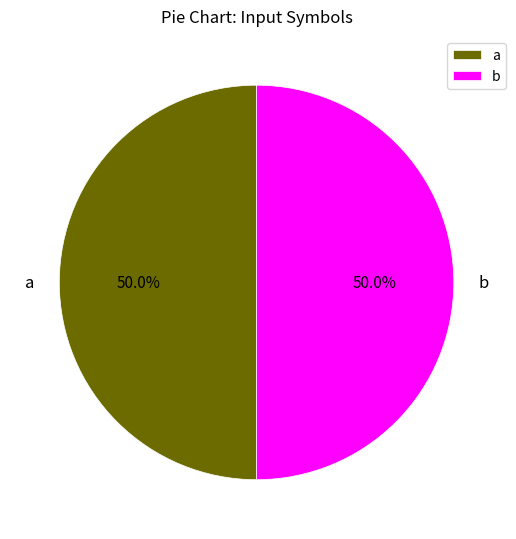

How many segments does this pie chart have?

2